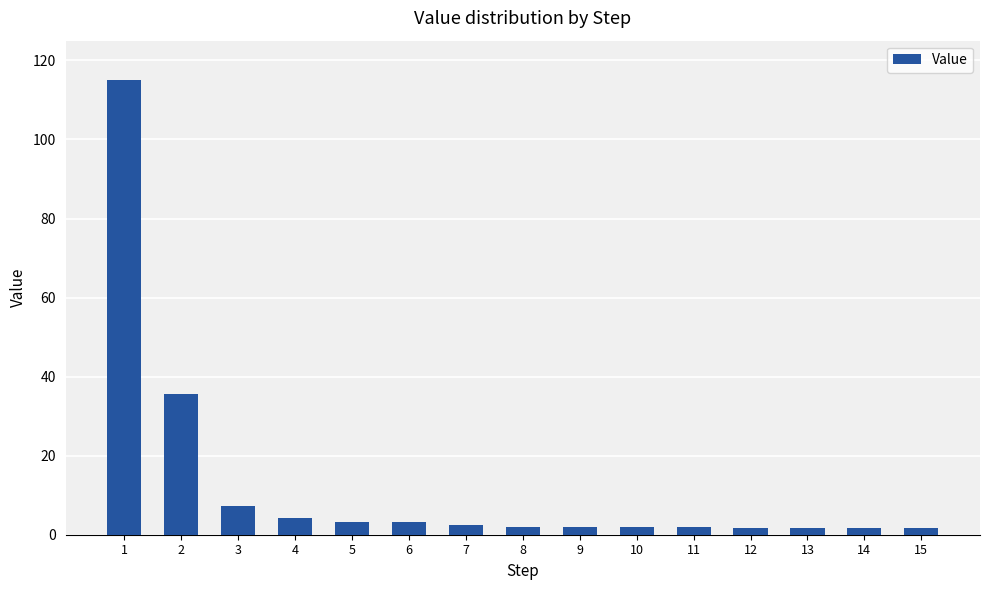

At which category does the chart reach its peak across all series?

1